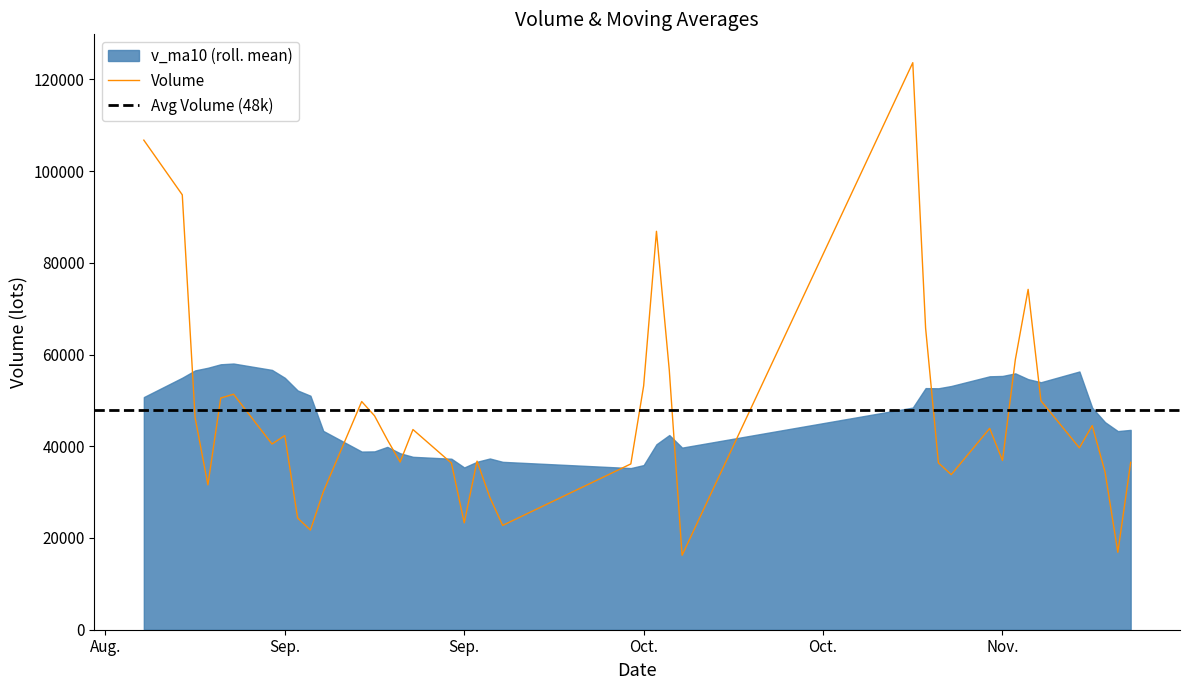

What position from the left is 14?

15